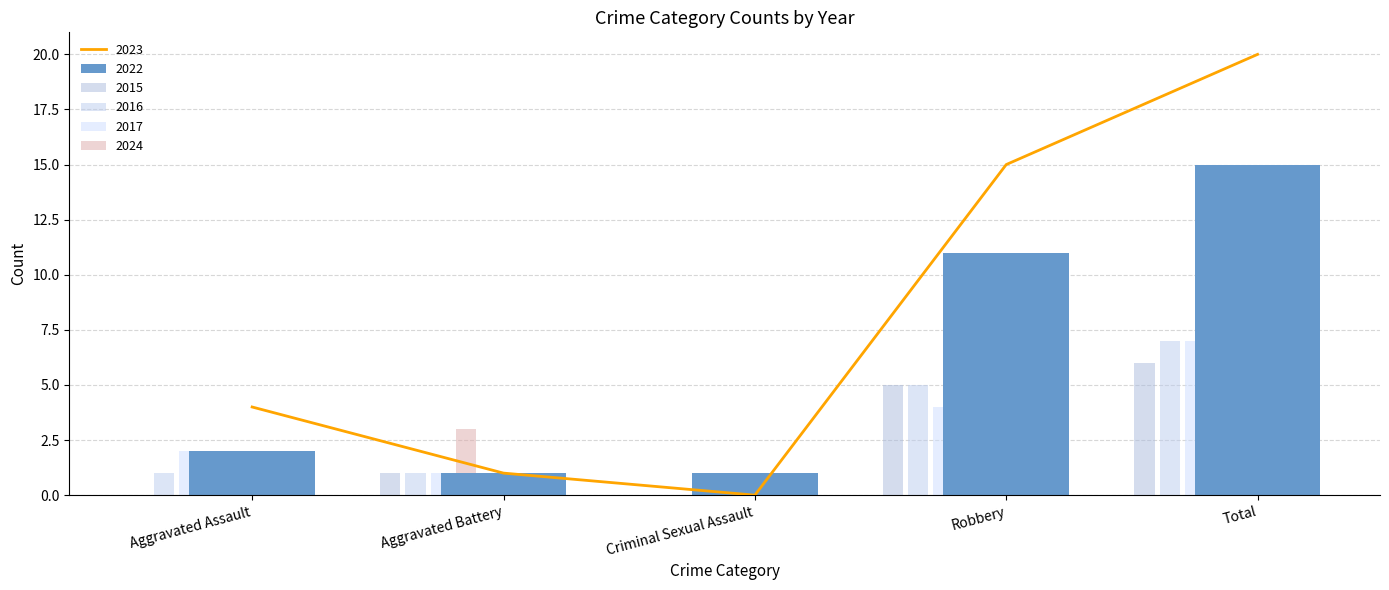

Rank the categories by 2015 value from highest to lowest.

Total, Robbery, Aggravated Battery, Aggravated Assault, Criminal Sexual Assault